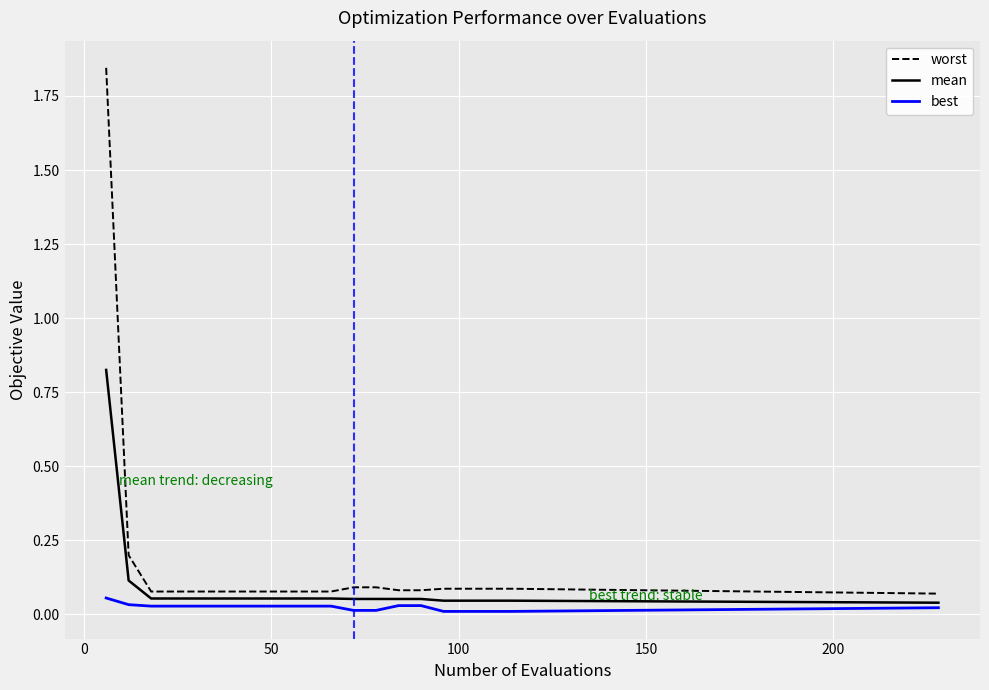

True or false: best and worst cross at least once.

False